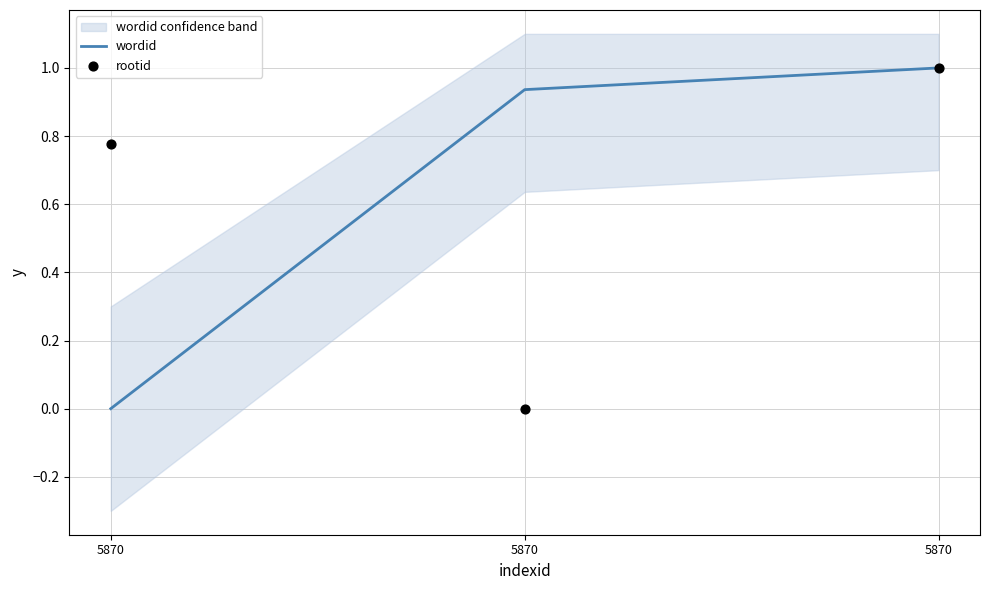

Which series has the widest spread of Y values?

wordid